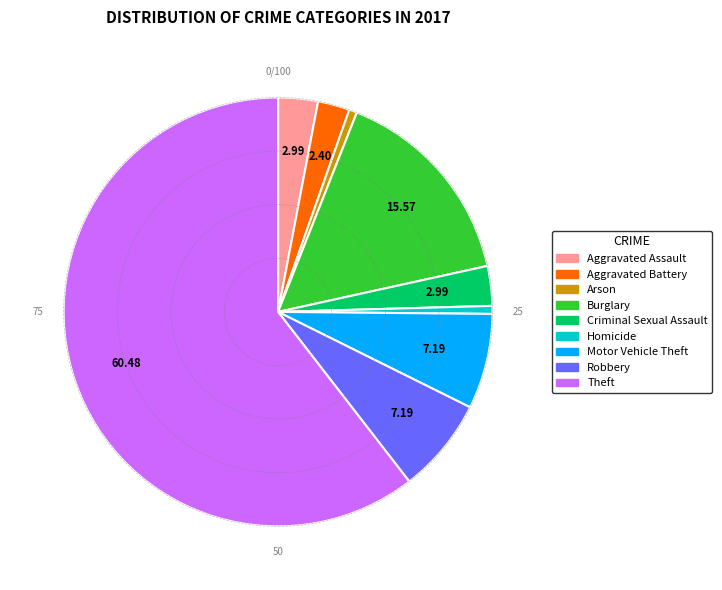

Combined, do Burglary and Aggravated Assault account for over 50%?

No